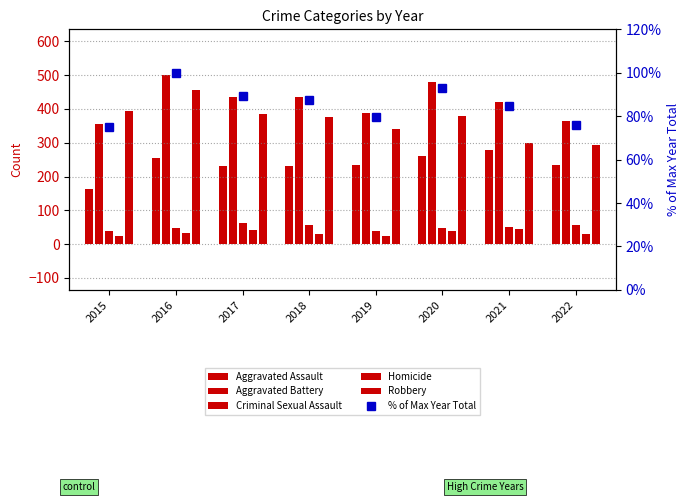

Does the chart contain any negative values?

No